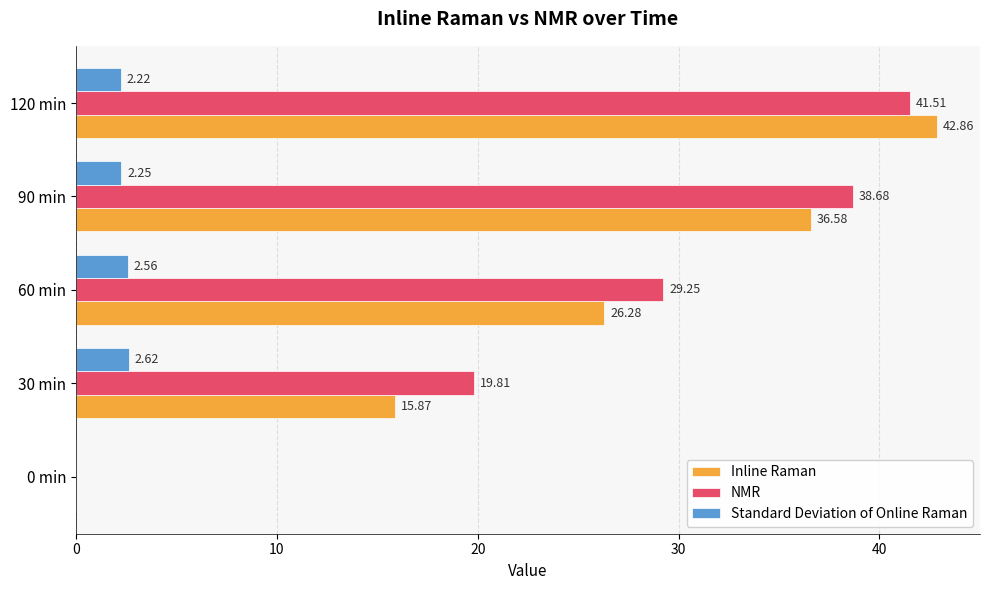

At which category is the sum across all series the highest?

120 min